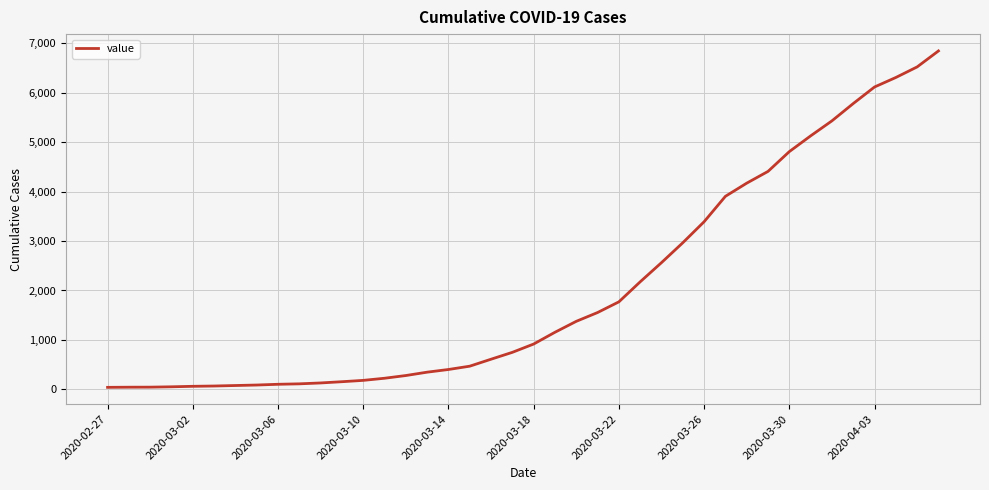

How many lines are shown in the chart?

1